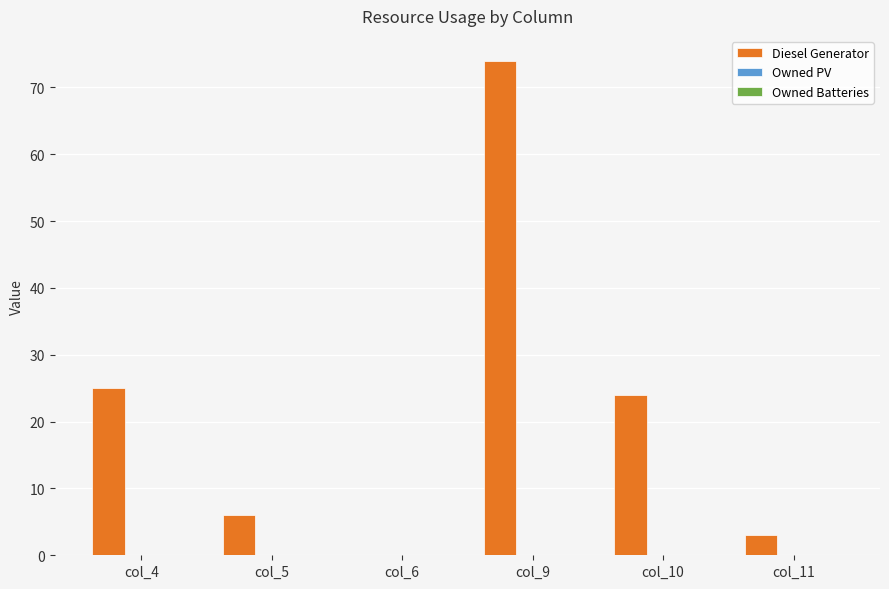

At which category does the chart reach its peak across all series?

col_9